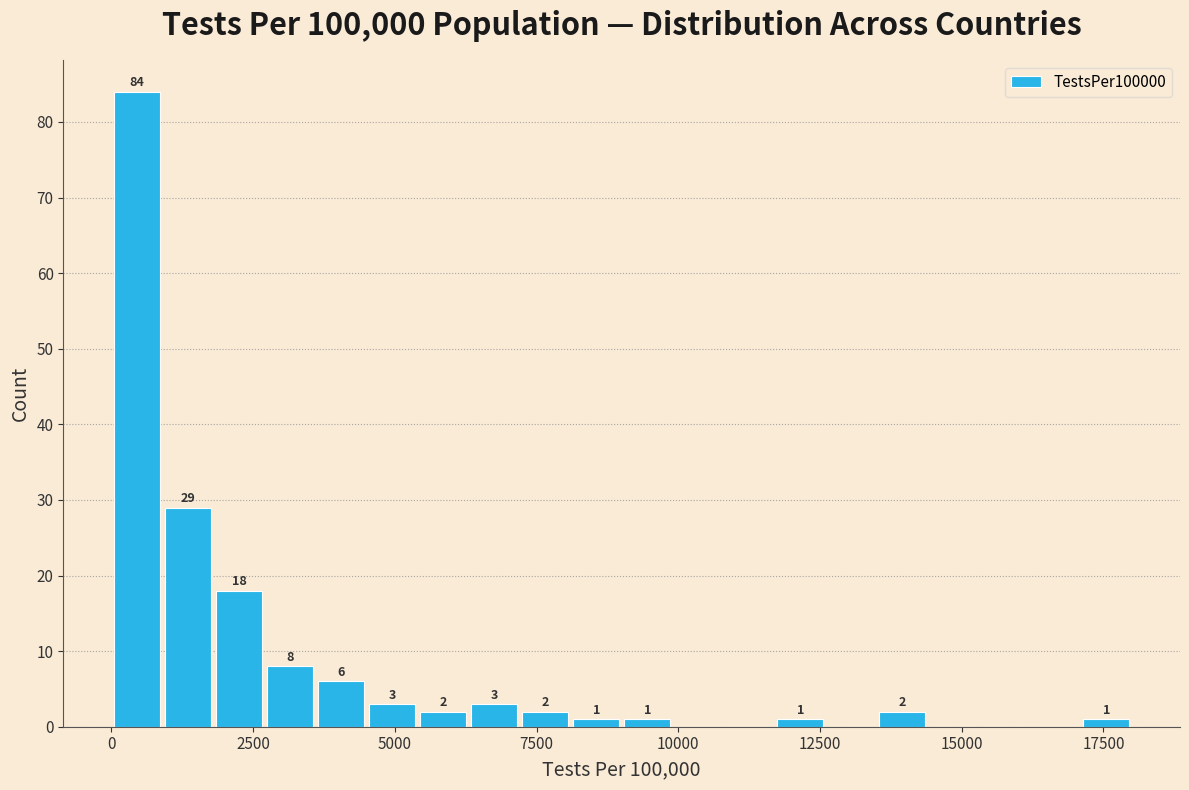

Read against the x-axis, roughly where is the centre of the tallest bar?

500